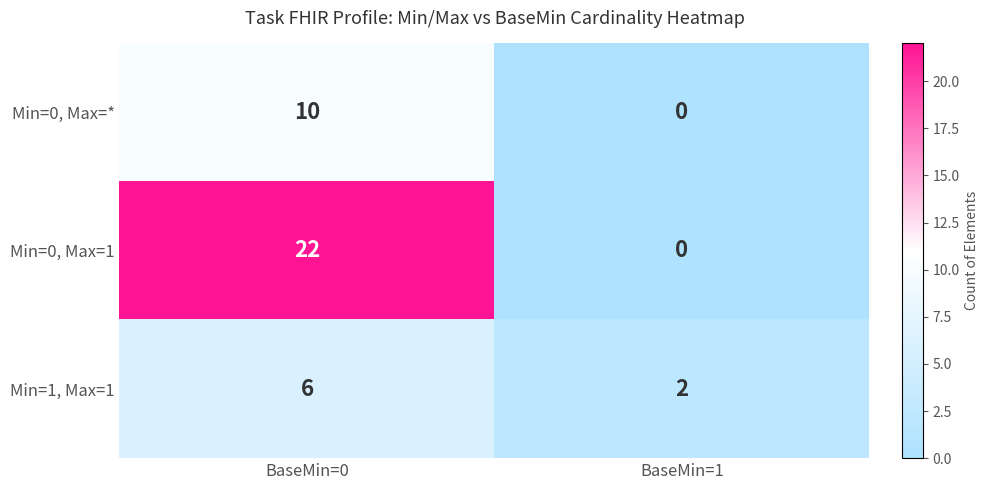

Between BaseMin=0 and BaseMin=1, which series saw the biggest shift?

Min=0, Max=1